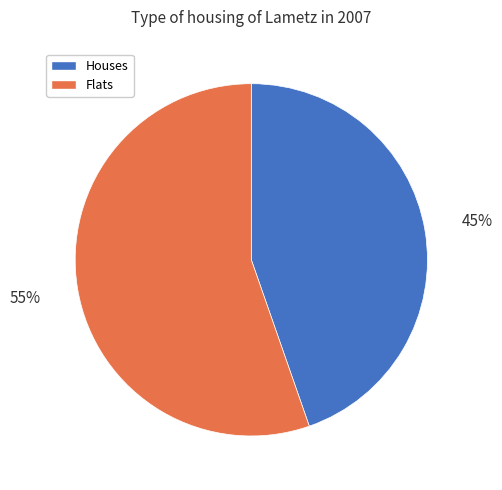

Count the number of slices in the pie.

2